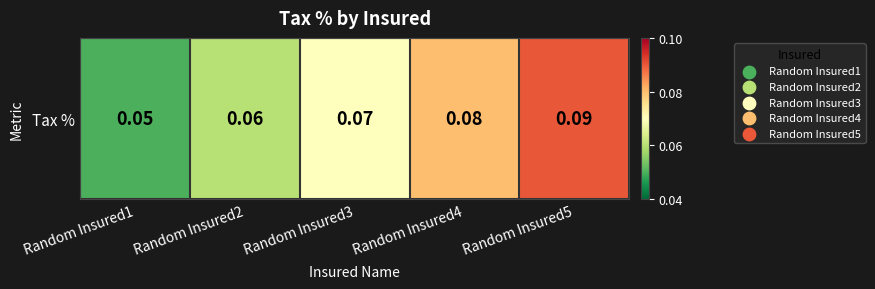

Is it true that the value at Random Insured1 is 0.0?

False